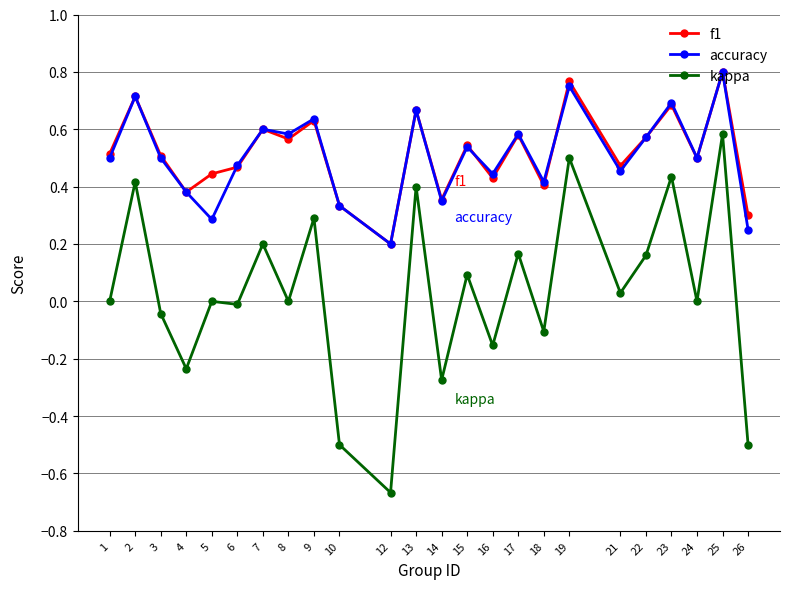

Which category has the lowest value in the kappa series?

12